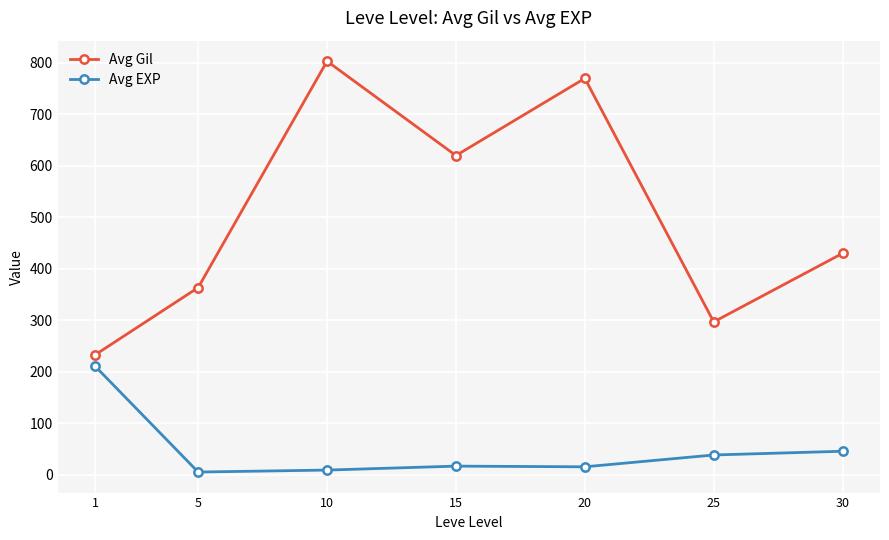

True or false: Avg Gil and Avg EXP cross at least once.

False